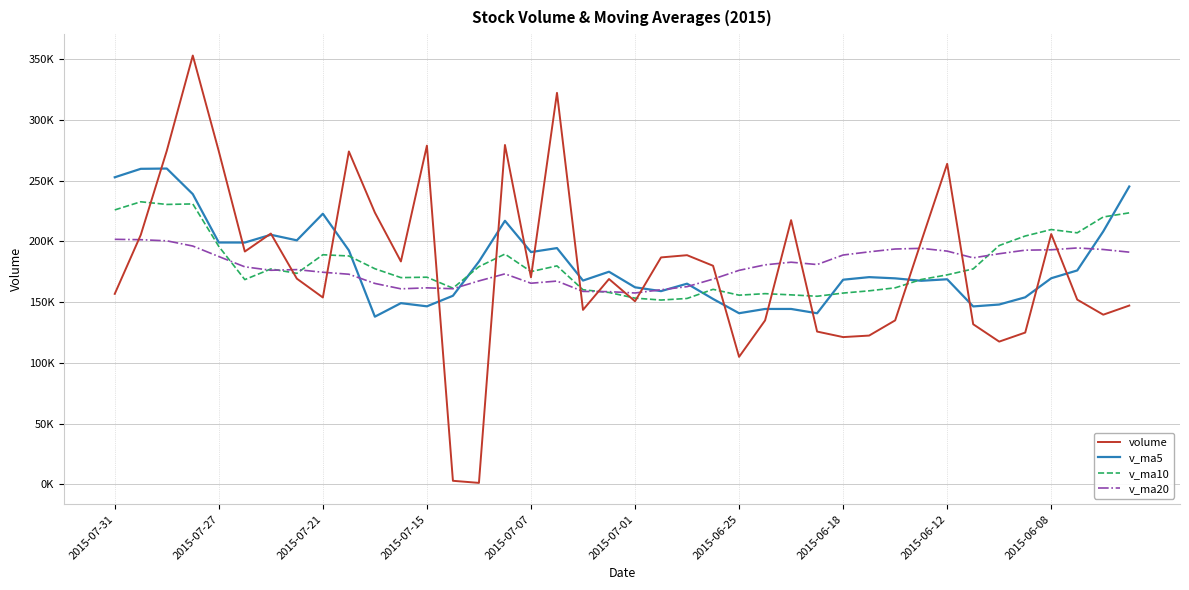

What are all the series names shown in the legend?

volume, v_ma5, v_ma10, v_ma20